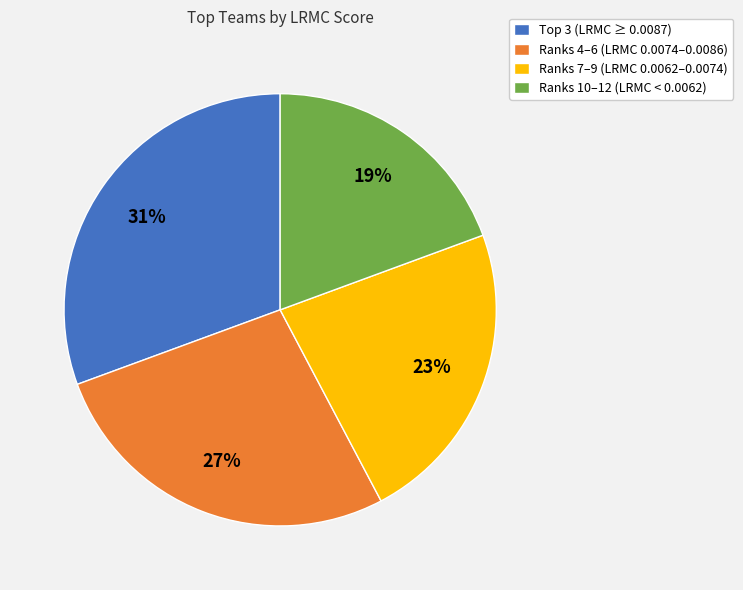

Is Ranks 10–12 (LRMC < 0.0062) the majority of the pie?

No